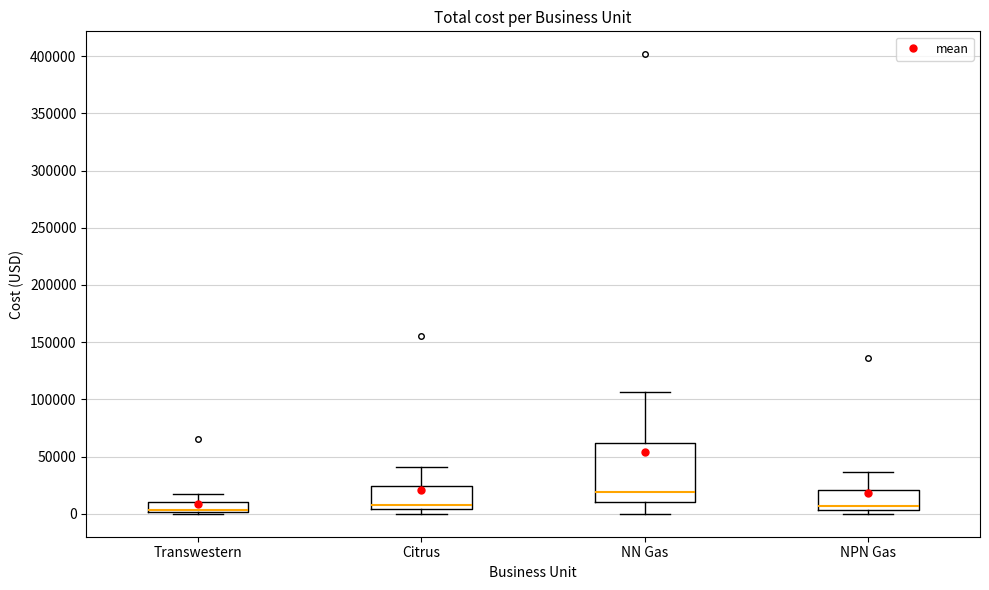

Which box is the tallest, from its lower edge to its upper edge?

NN Gas